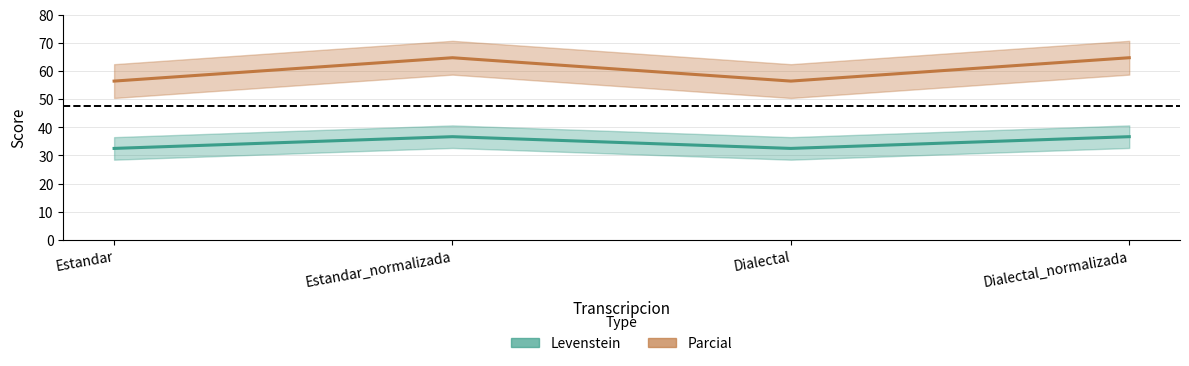

What is the average value of the Levenstein series?

34.6